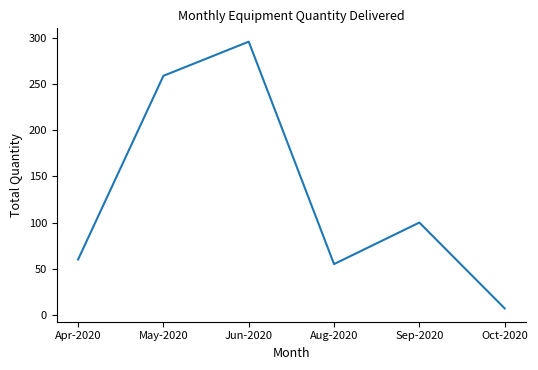

What is the difference between the values at May-2020 and Aug-2020?

204